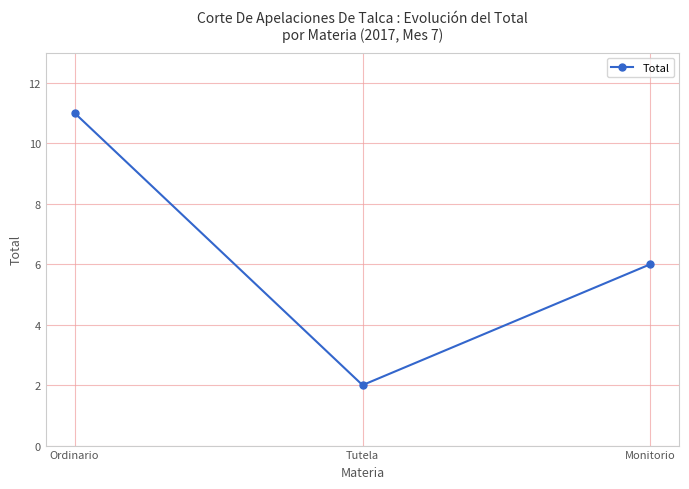

The chart shows a value of 5 at Ordinario. True or false?

False